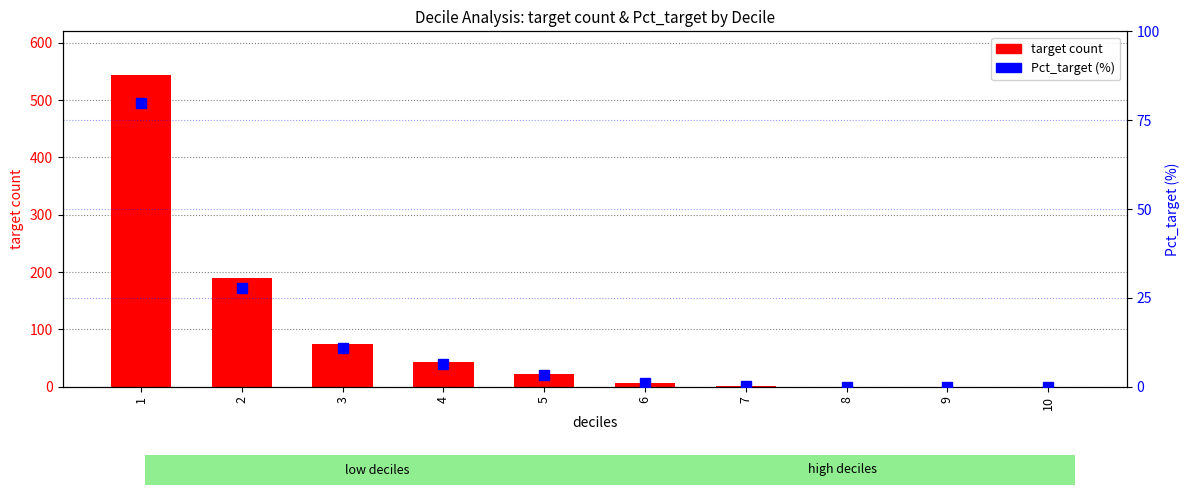

What is the difference between the second highest and minimum values in the target count series?

189.0